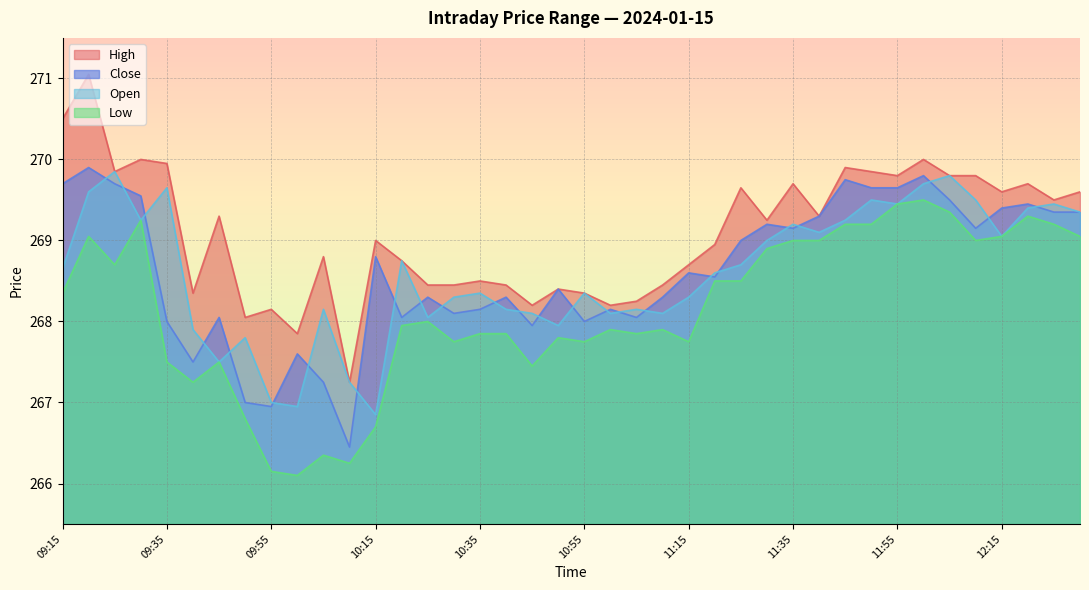

Where is Open nearest to the value 268?

10:25